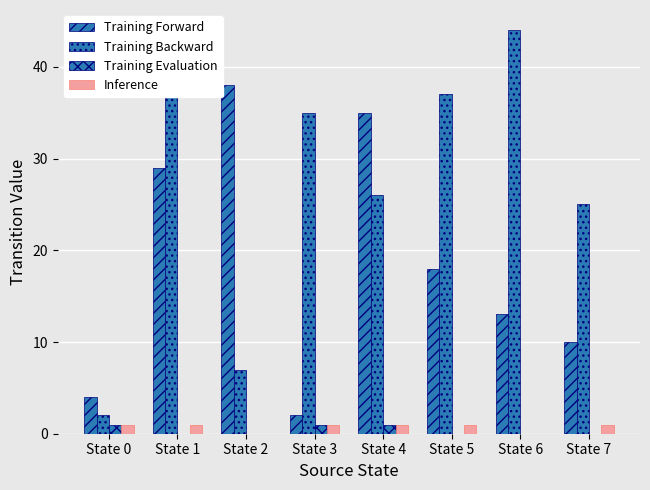

The Training Evaluation series shows 0 at State 6. True or false?

True